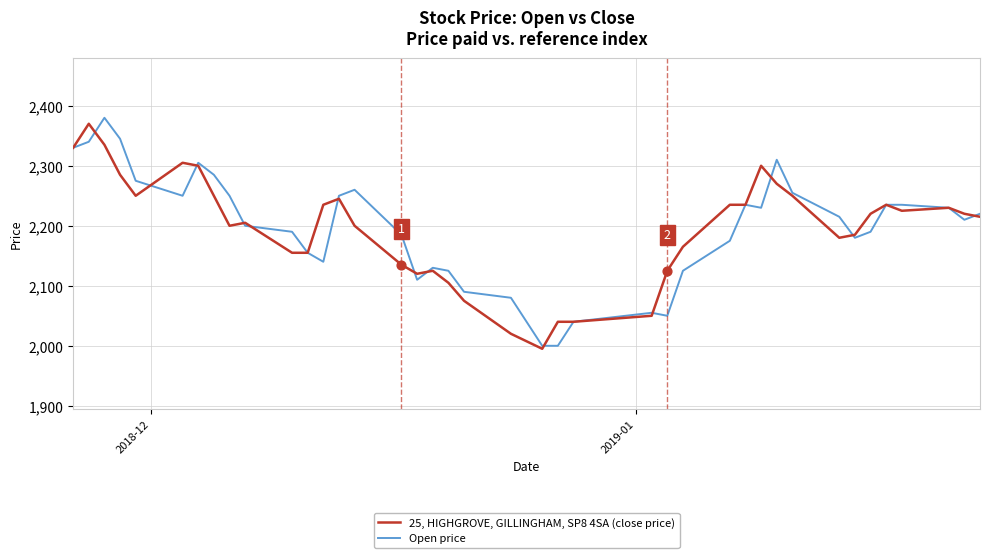

Which series has the widest spread of values?

Open price